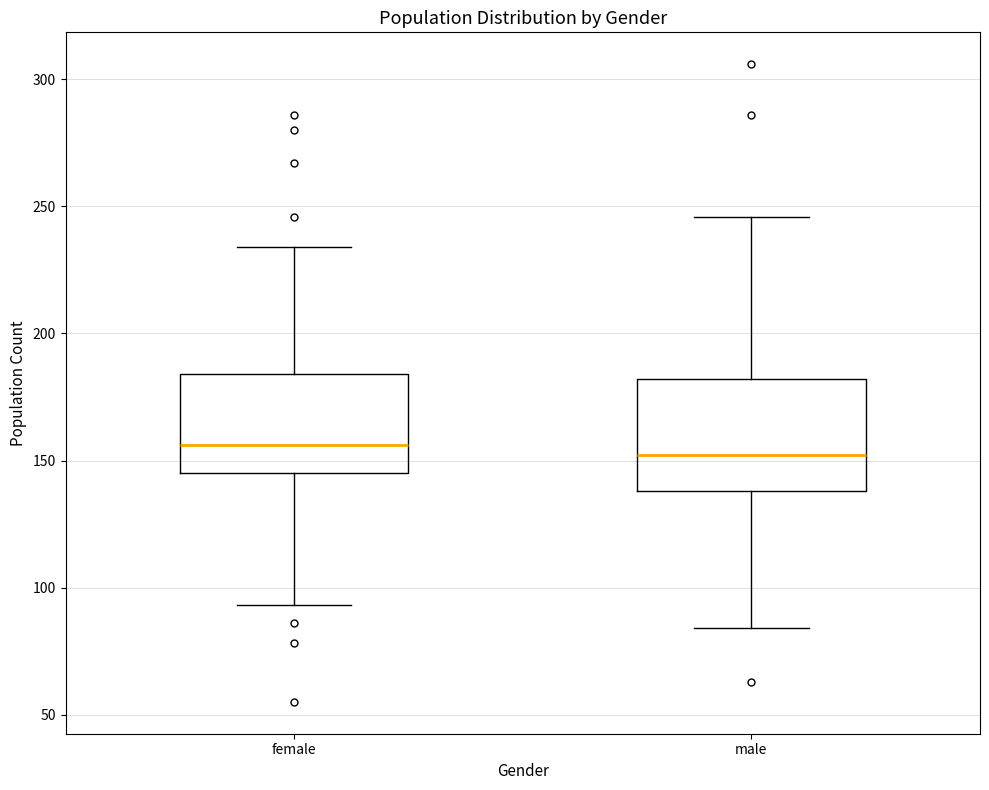

Reading left to right, transcribe this box plot: for each box, give where its median line is, the range the box spans, and where its two whiskers end, as read against the y-axis. The values are not printed on the chart, so give them approximately, as read against the axis.

female: median 155, box 145 to 185, whiskers 95 to 235
male: median 150, box 140 to 180, whiskers 85 to 245